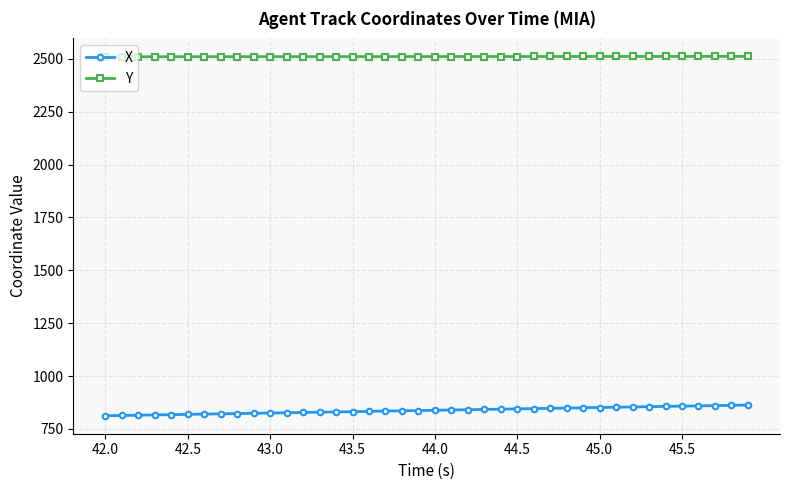

What is the value of the X point at the 20th from the left?

837.2